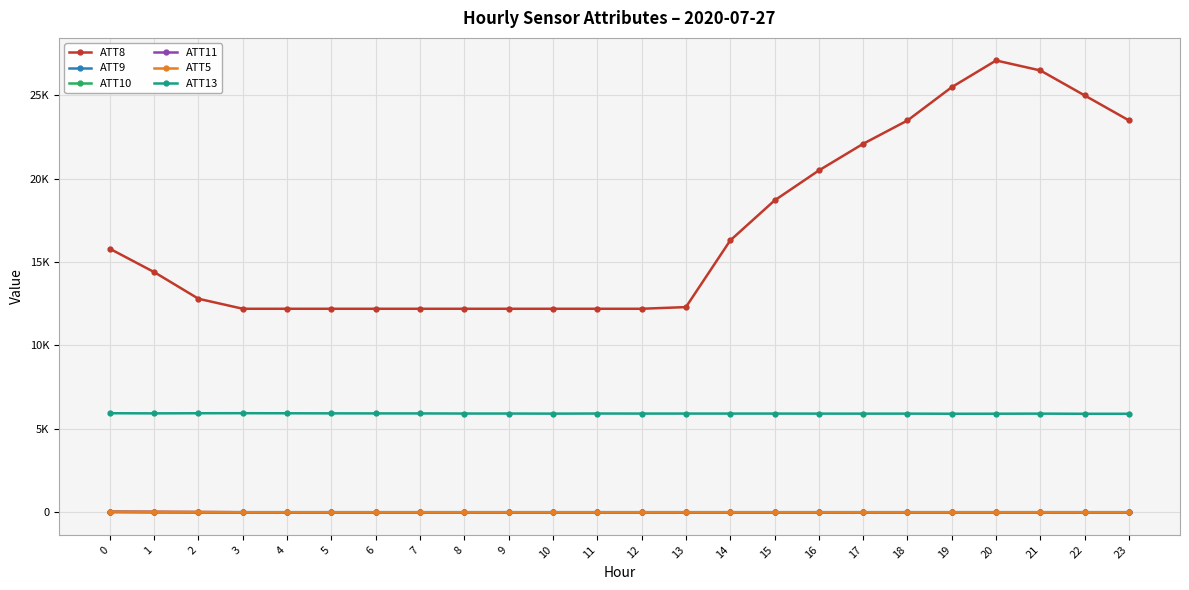

Is this an area chart (filled region under the line)?

No